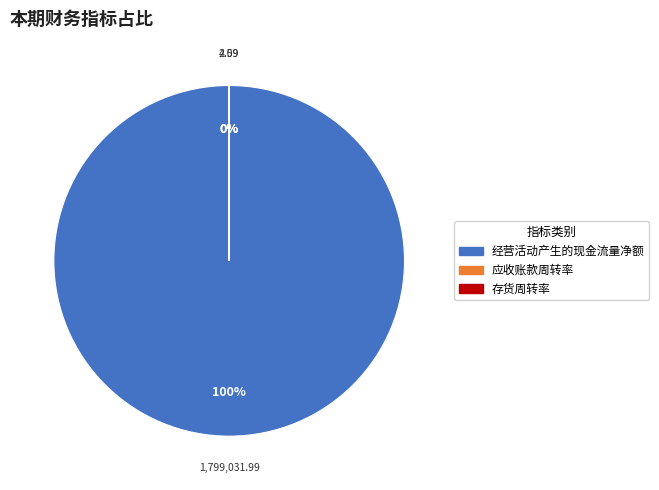

How many segments does this pie chart have?

3